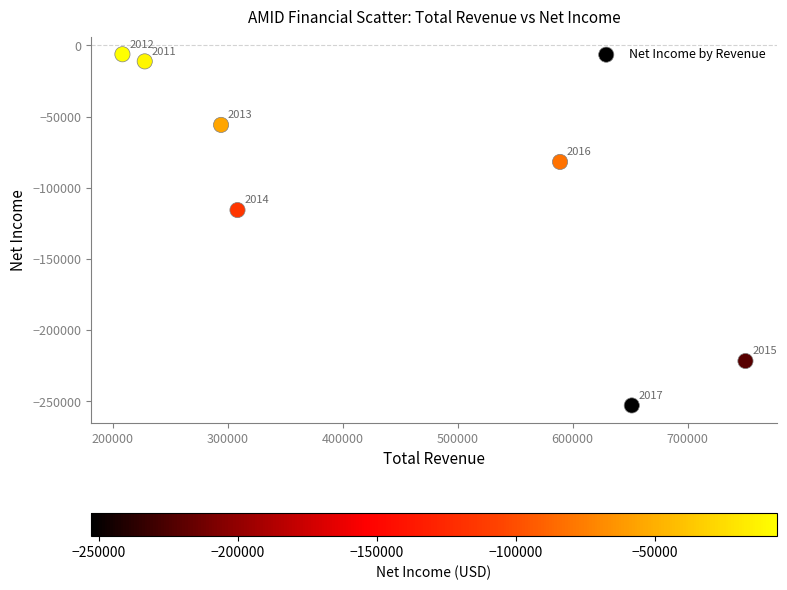

What is the average Y value?

-106429